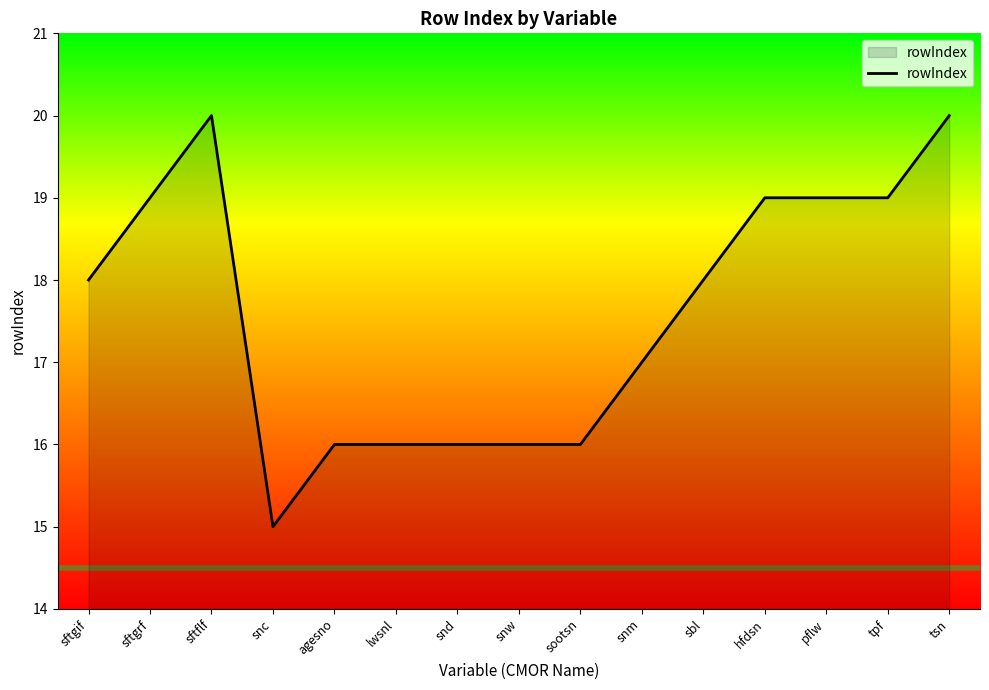

How many series are shown in this chart?

1